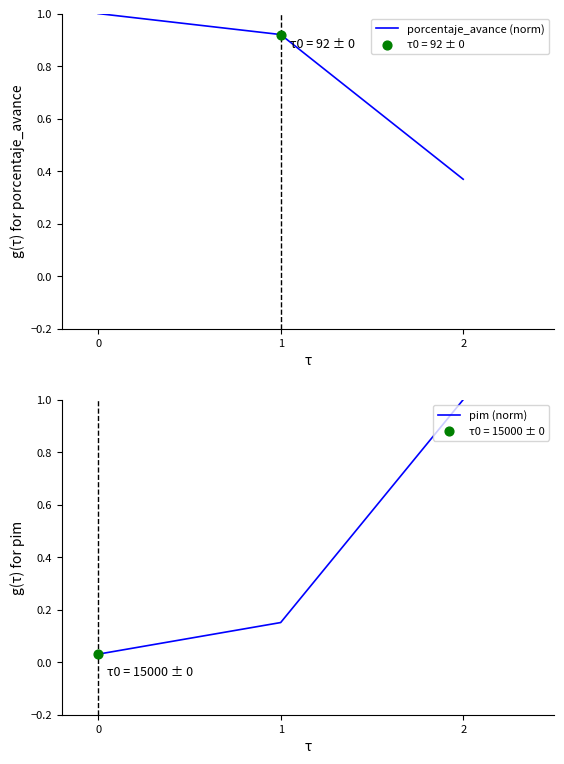

At how many categories does at least one series exceed 0?

3